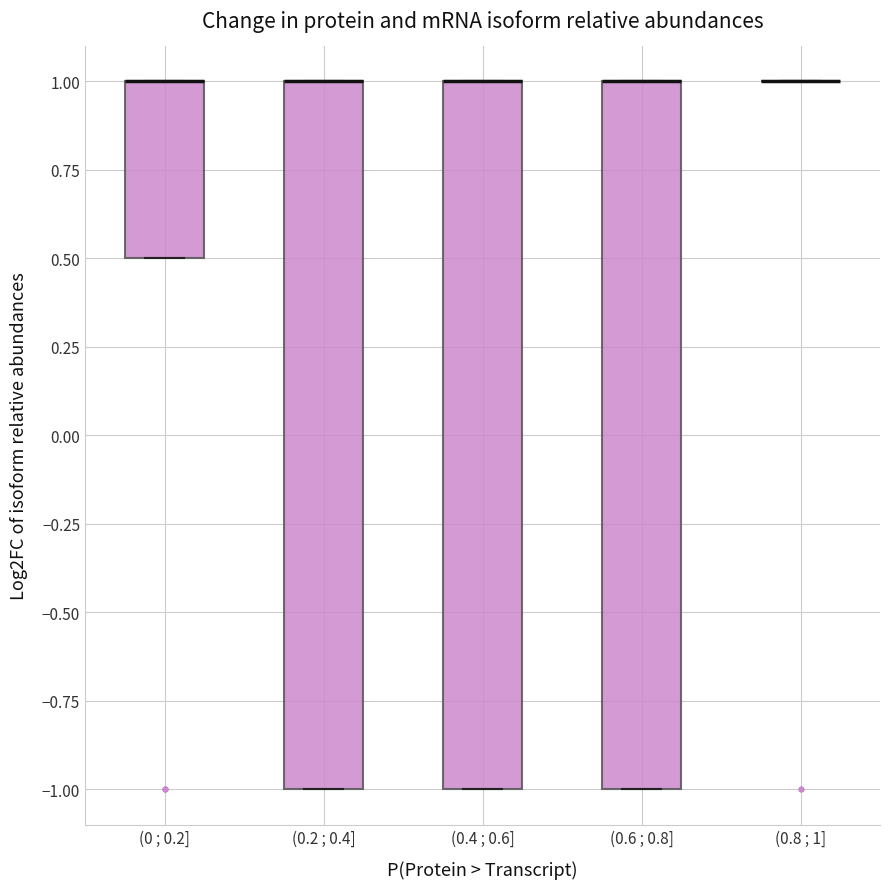

Where is the upper edge of the box for (0.2 ; 0.4] on the y-axis? The values are not printed on the chart, so give them approximately, as read against the axis.

1.0